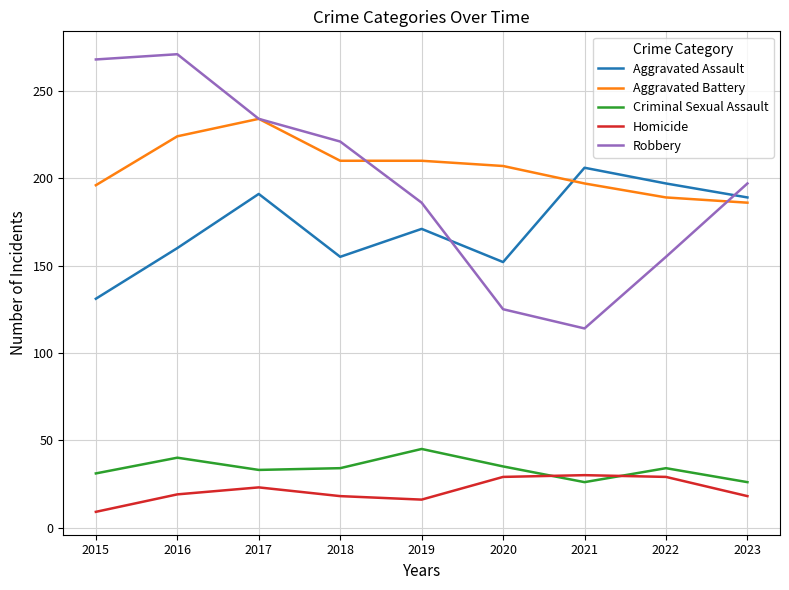

True or false: Aggravated Assault has more than 1 interior local peaks.

True